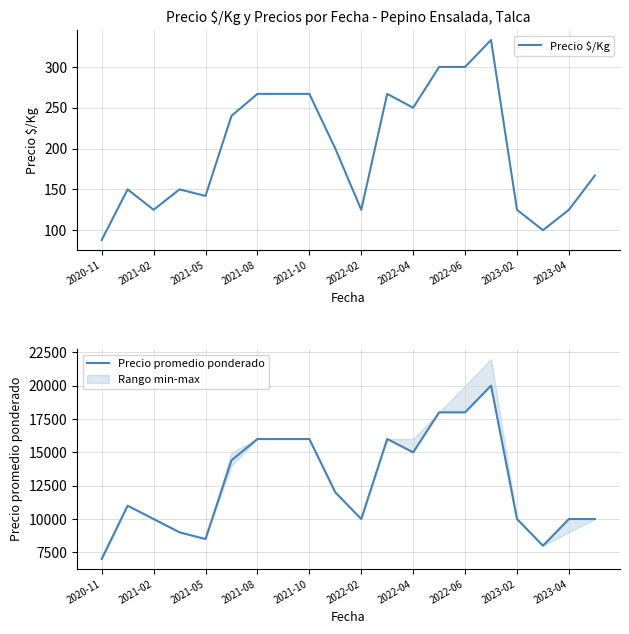

How many interior local valleys does the Precio $/Kg series have?

5